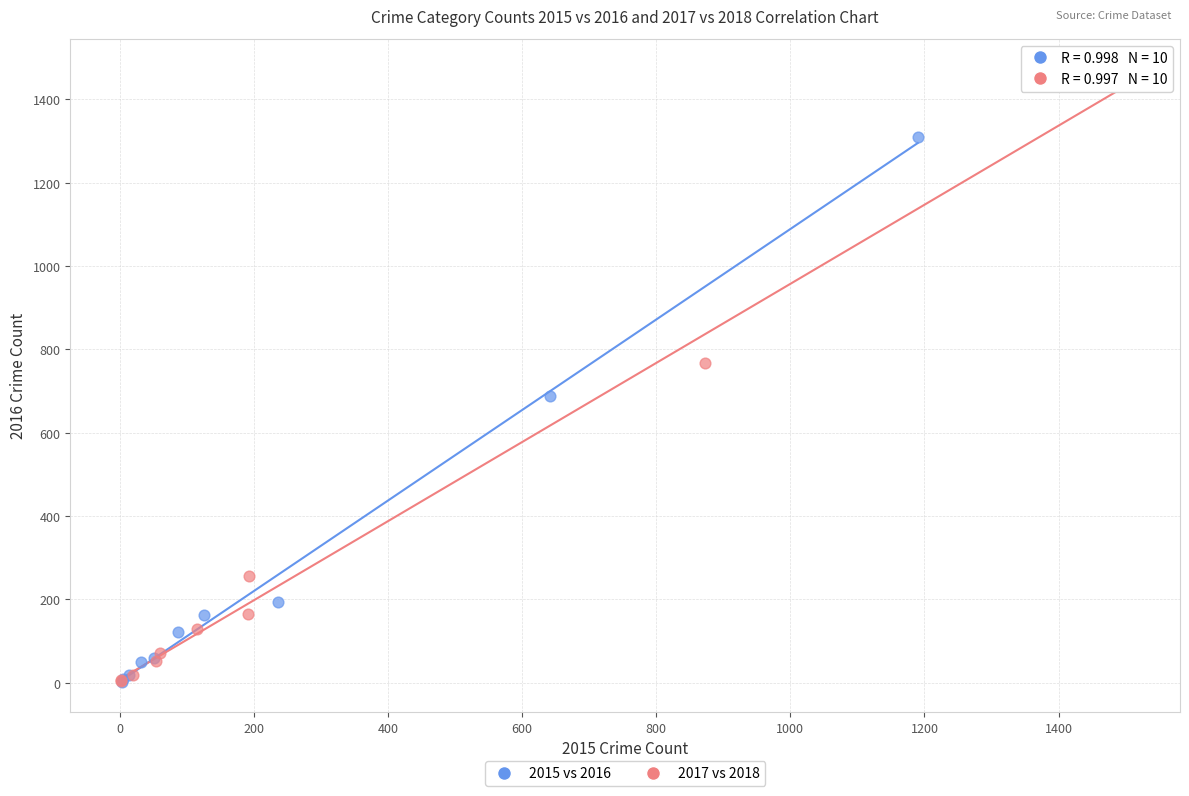

Which series has the widest spread of Y values?

2017 vs 2018